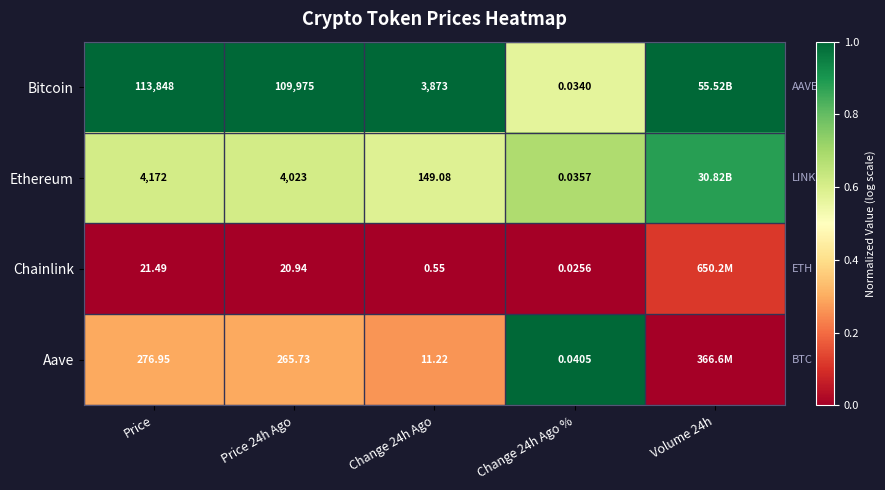

True or false: Ethereum has a value of 1.1 at Change 24h Ago %.

False